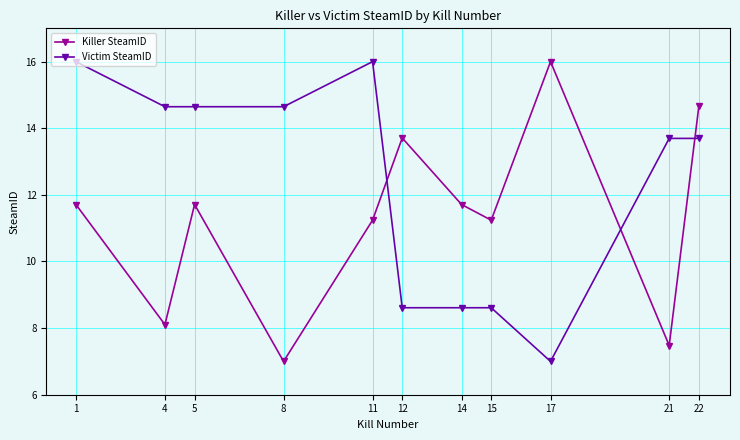

What is the highest value of the Killer SteamID series?

16.0